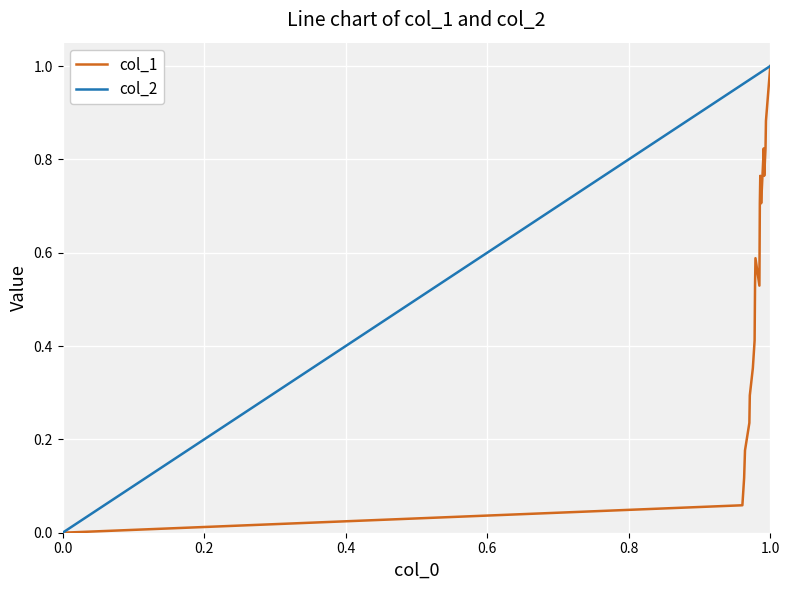

Which series has the largest total across all categories?

col_2